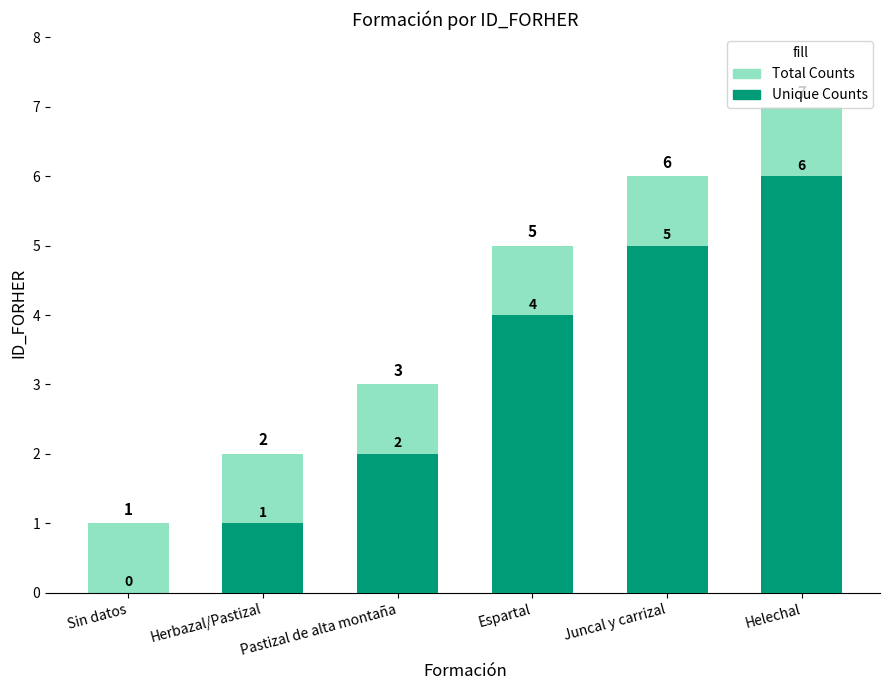

Rank the categories by Unique Counts value from highest to lowest.

Helechal, Juncal y carrizal, Espartal, Pastizal de alta montaña, Herbazal/Pastizal, Sin datos